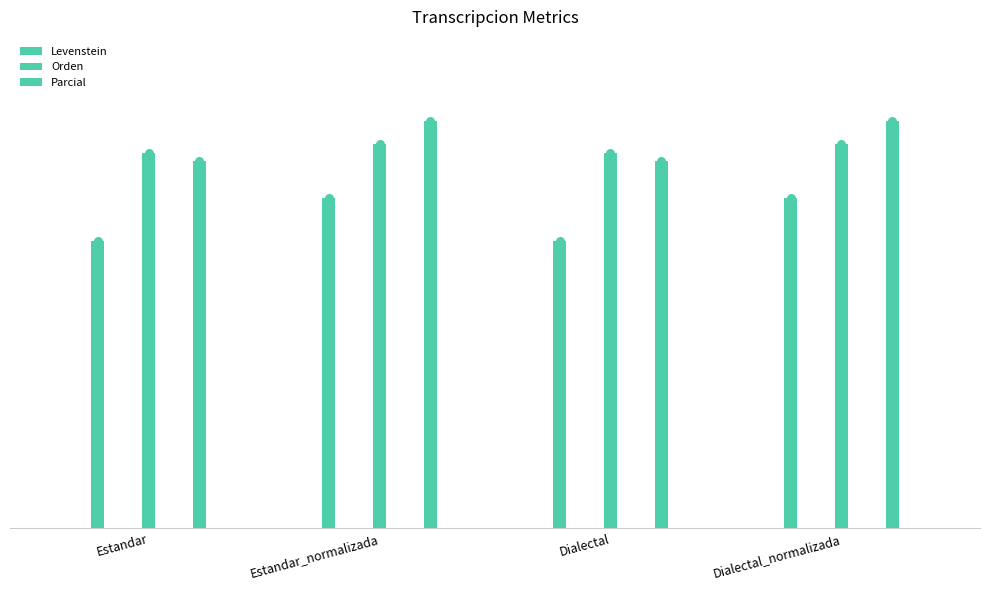

What are all the series names shown in the legend?

Levenstein, Orden, Parcial